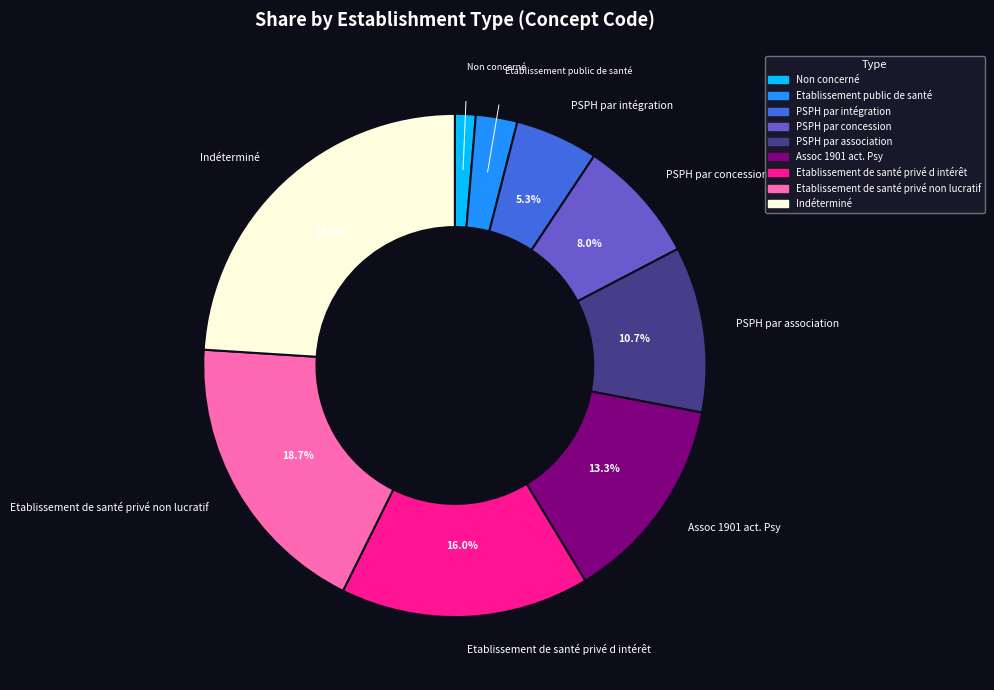

What is the smallest slice in the pie chart?

Non concerné